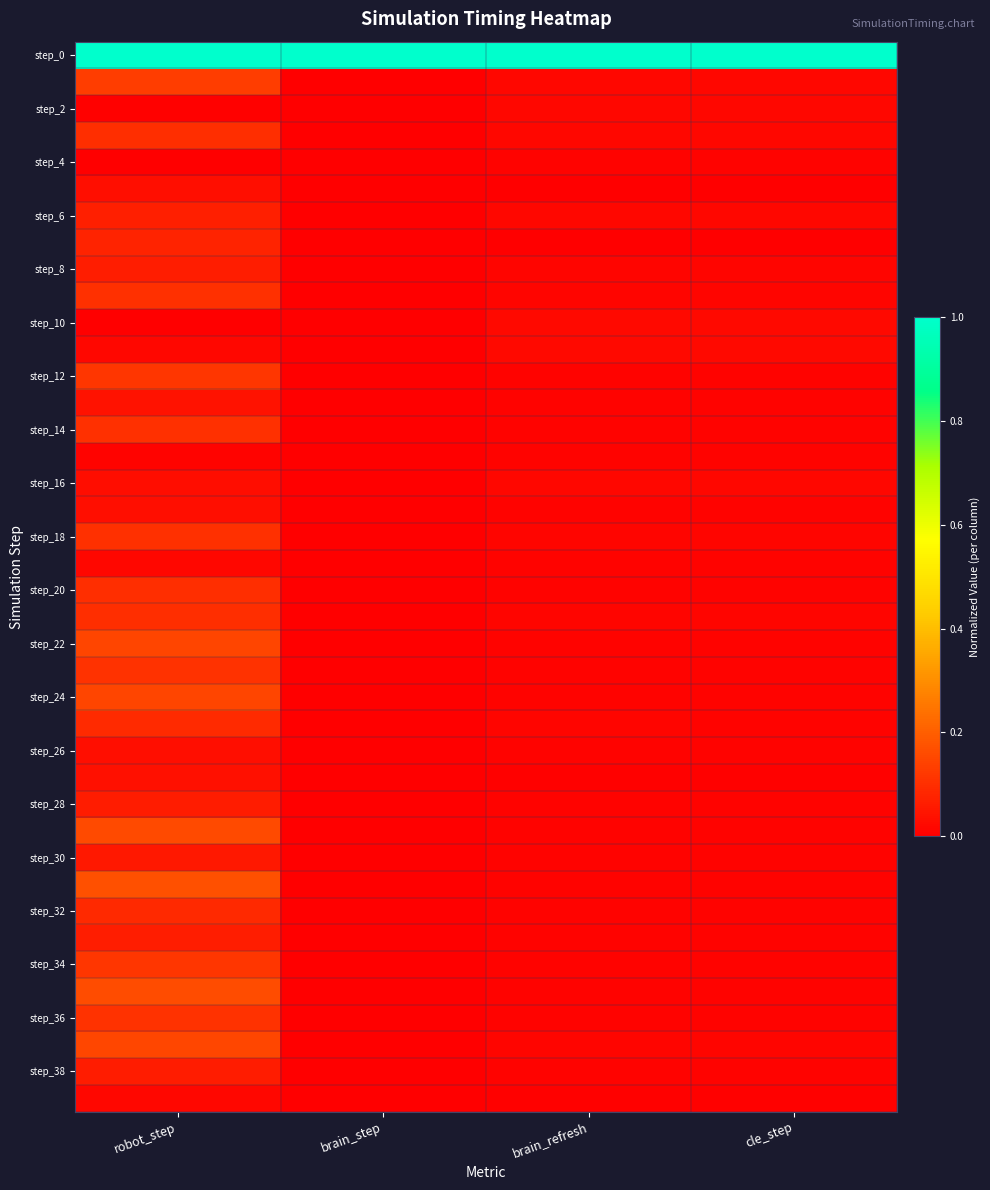

At which category does the chart reach its minimum across all series?

brain_step